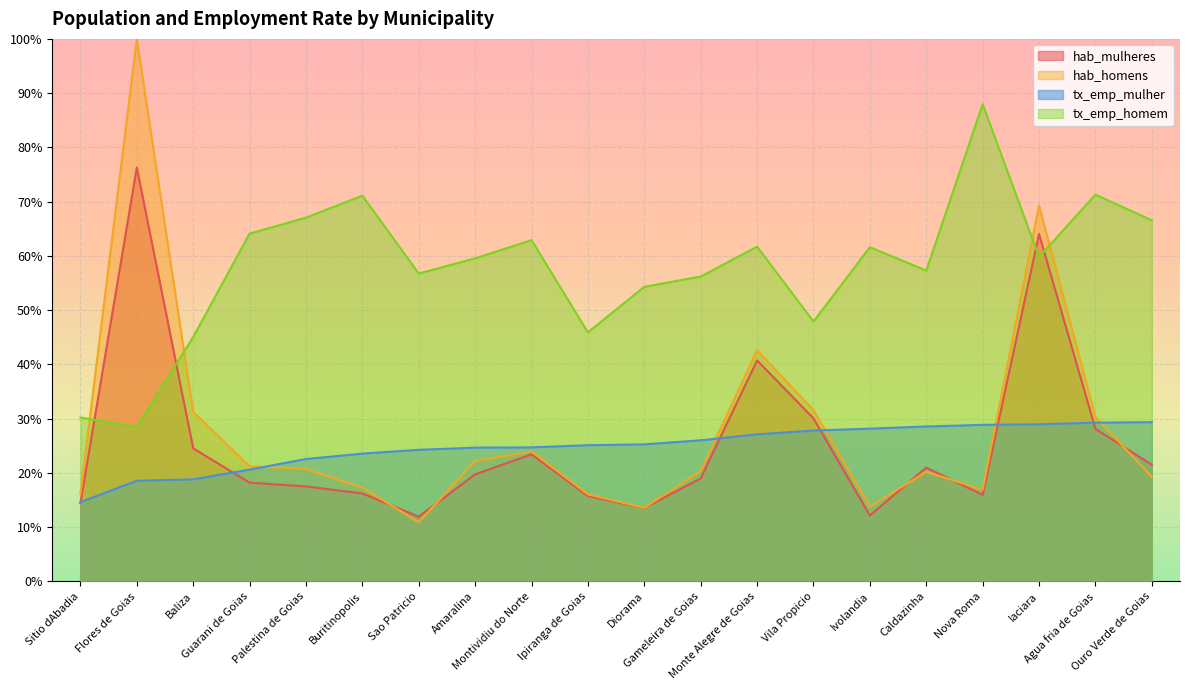

The tx_emp_mulher series shows 16.1 at Agua fria de Goias. True or false?

False